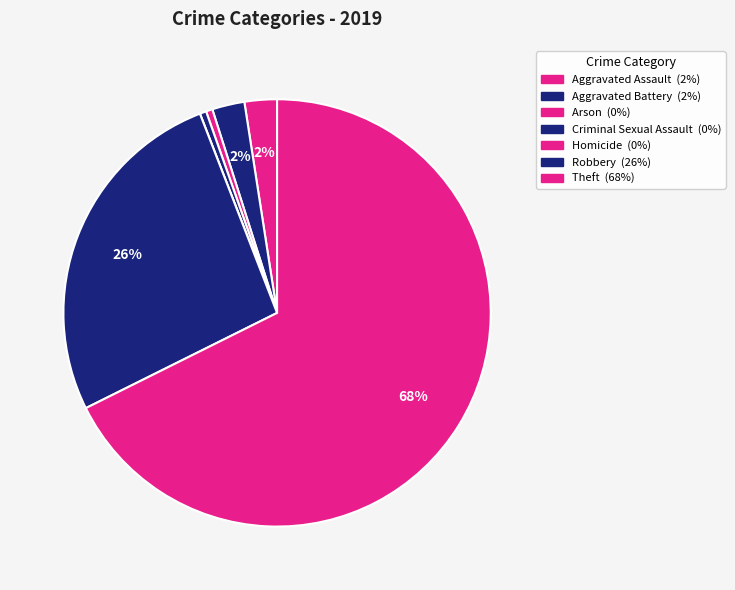

Rank the categories by value from lowest to highest.

Homicide, Arson, Criminal Sexual Assault, Aggravated Assault, Aggravated Battery, Robbery, Theft